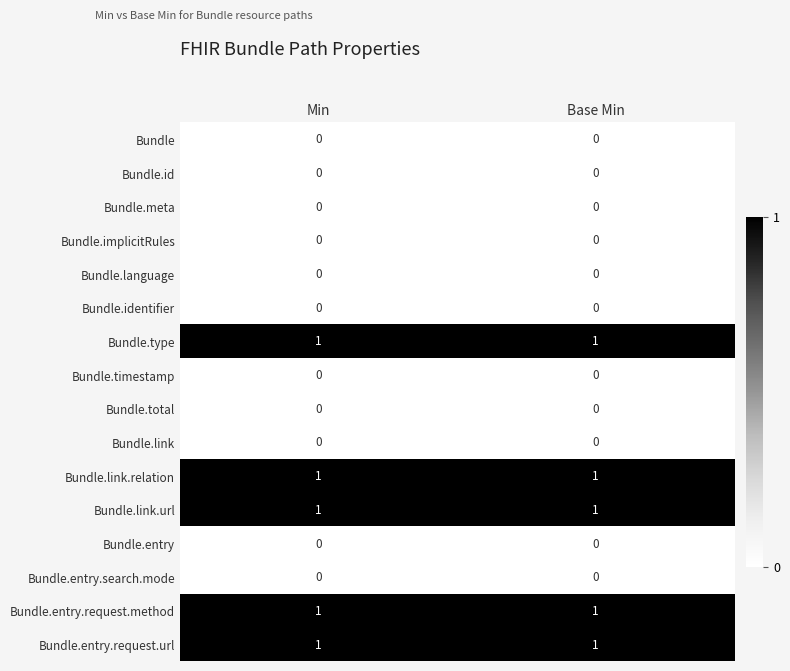

What is the spread (max minus min) of values at Min?

1